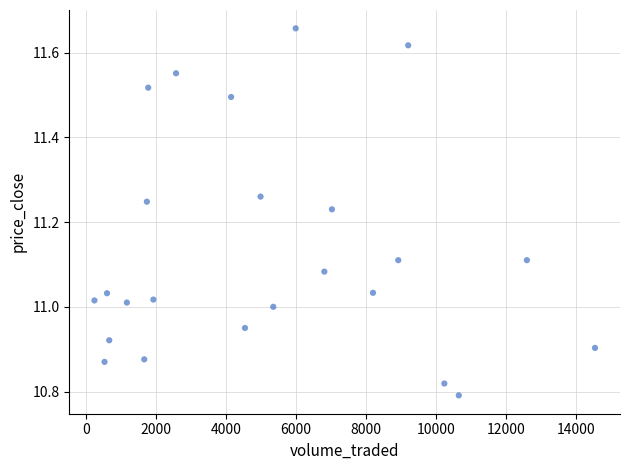

What is the range of Y values (max minus min)?

0.9